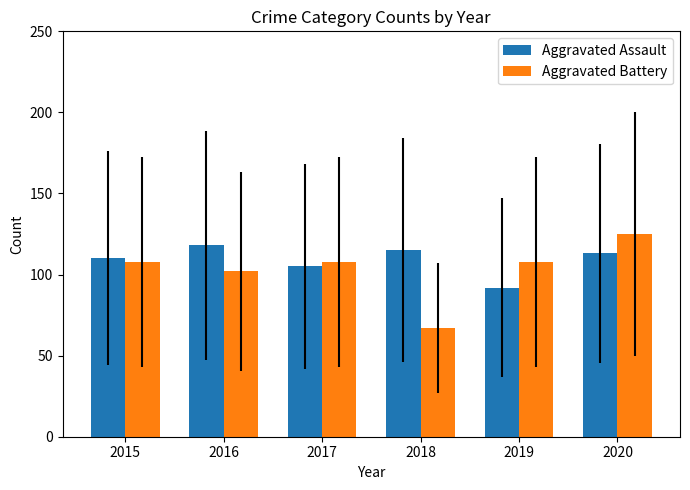

Rank the series by their maximum value, from highest to lowest.

Aggravated Battery, Aggravated Assault